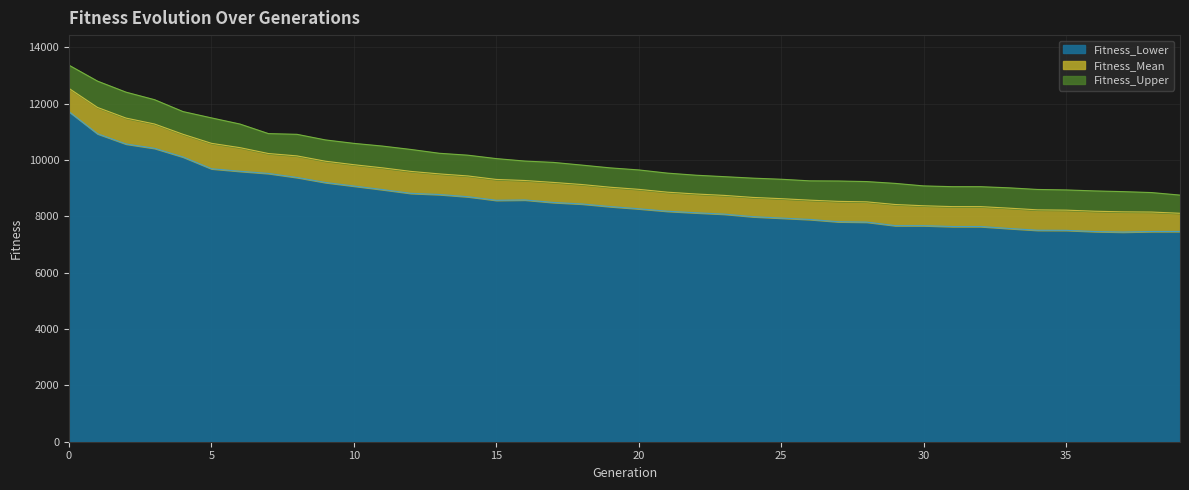

What is the difference between the Fitness_Lower values at 5 and 21?

1507.6